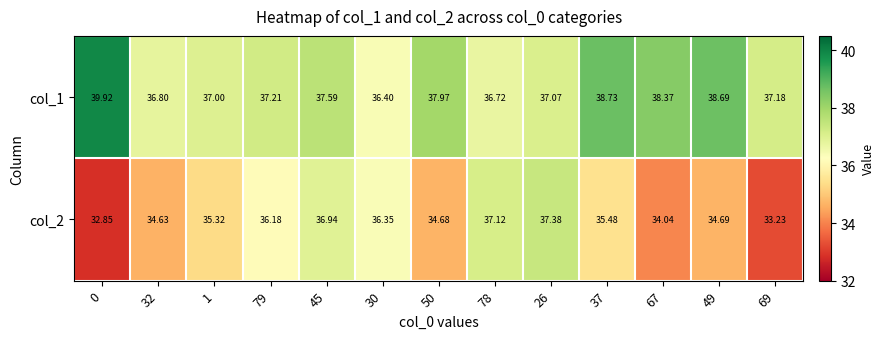

Is the value of col_2 at 78 greater than the value of col_1 at 32?

Yes